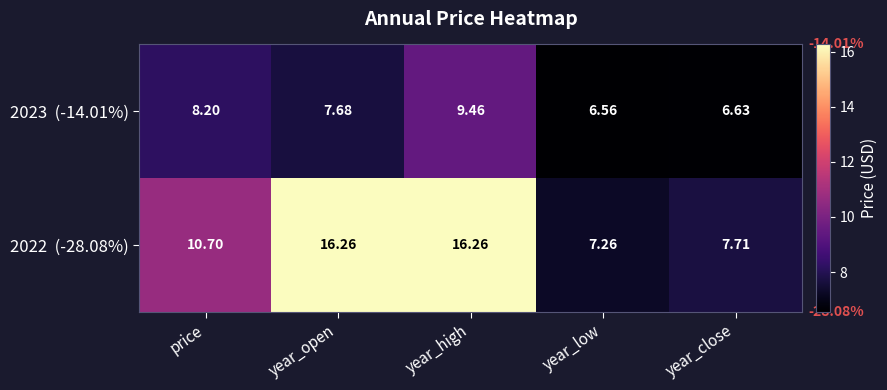

At which category is the sum across all series the highest?

year_high